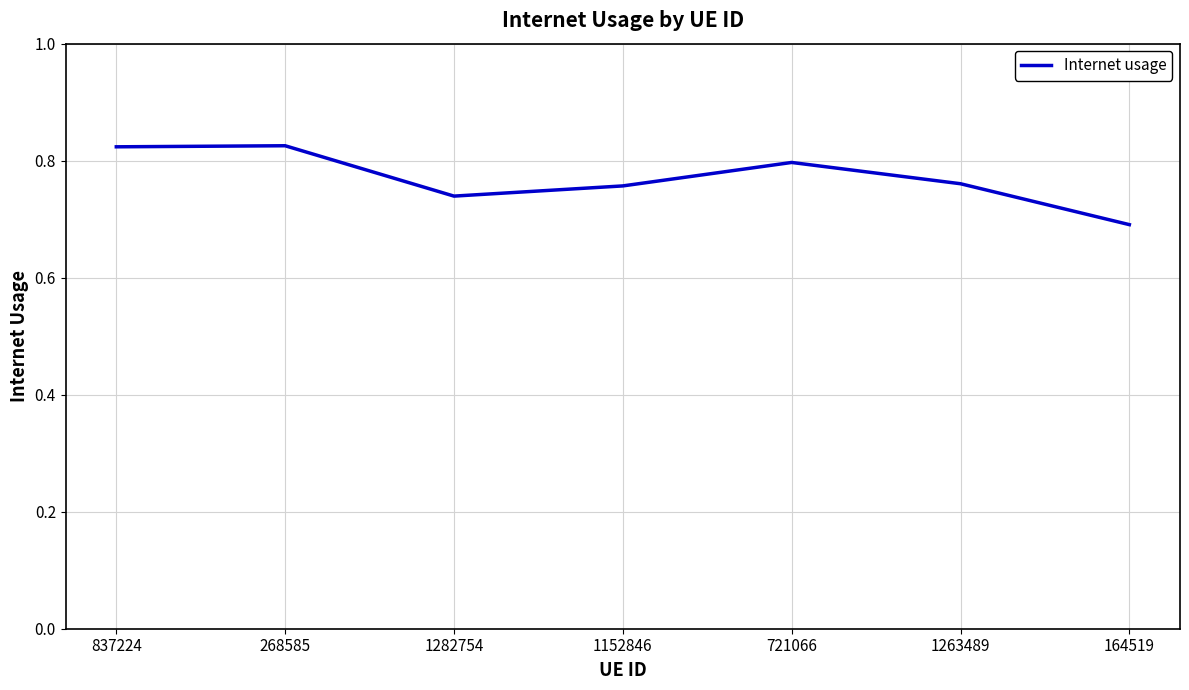

What is the difference between the second highest and second lowest values?

0.1